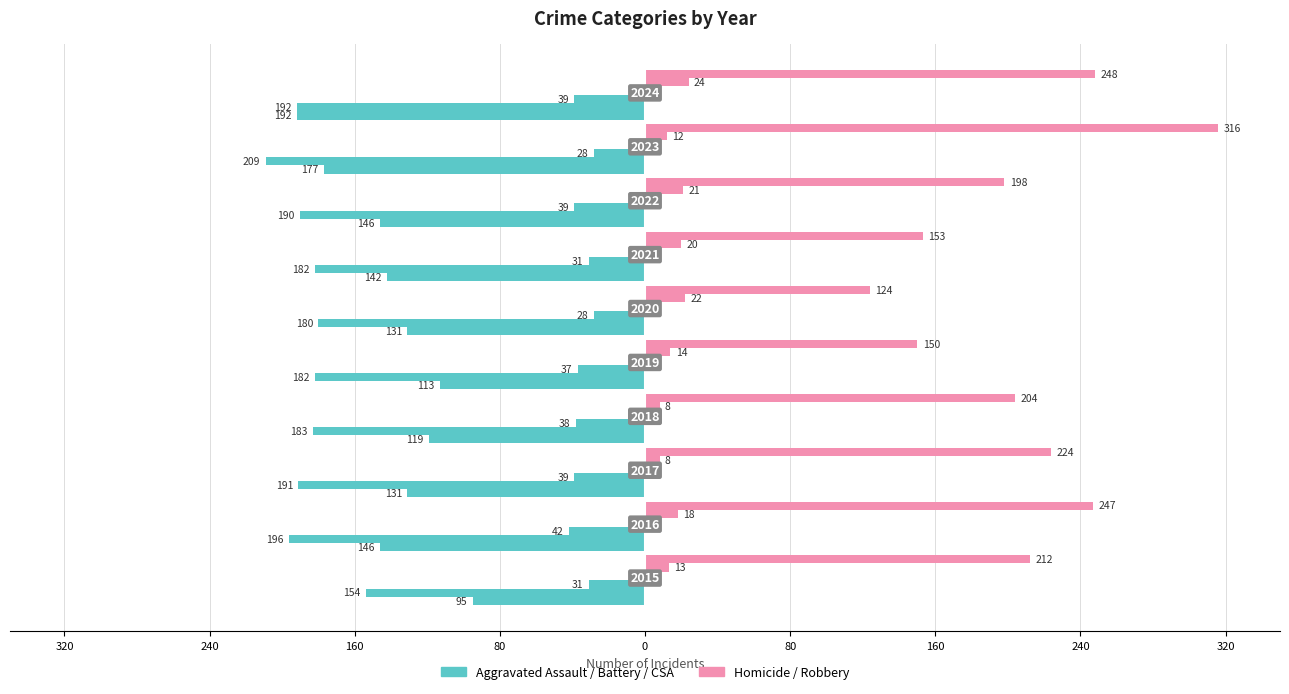

What is the difference between the highest and lowest values at 80?

127